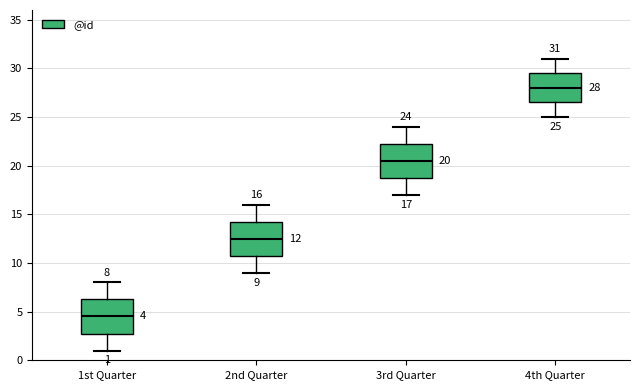

Which box has the lowest median line?

1st Quarter